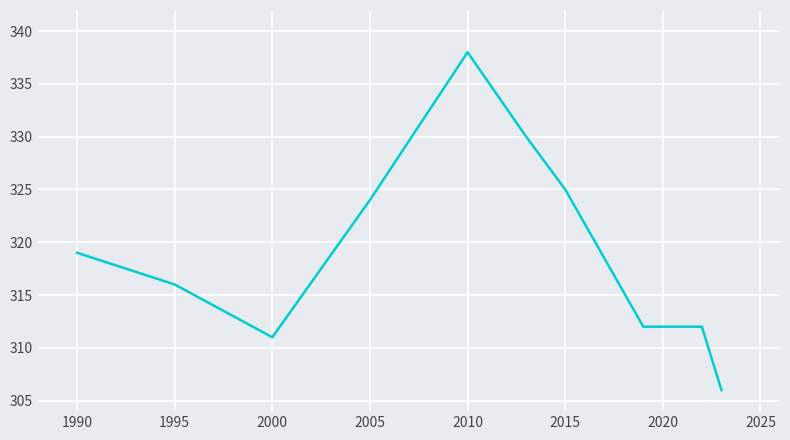

Reading left to right, list all the values displayed in this chart.

319	316	311	324	338	330	325	312	312	306